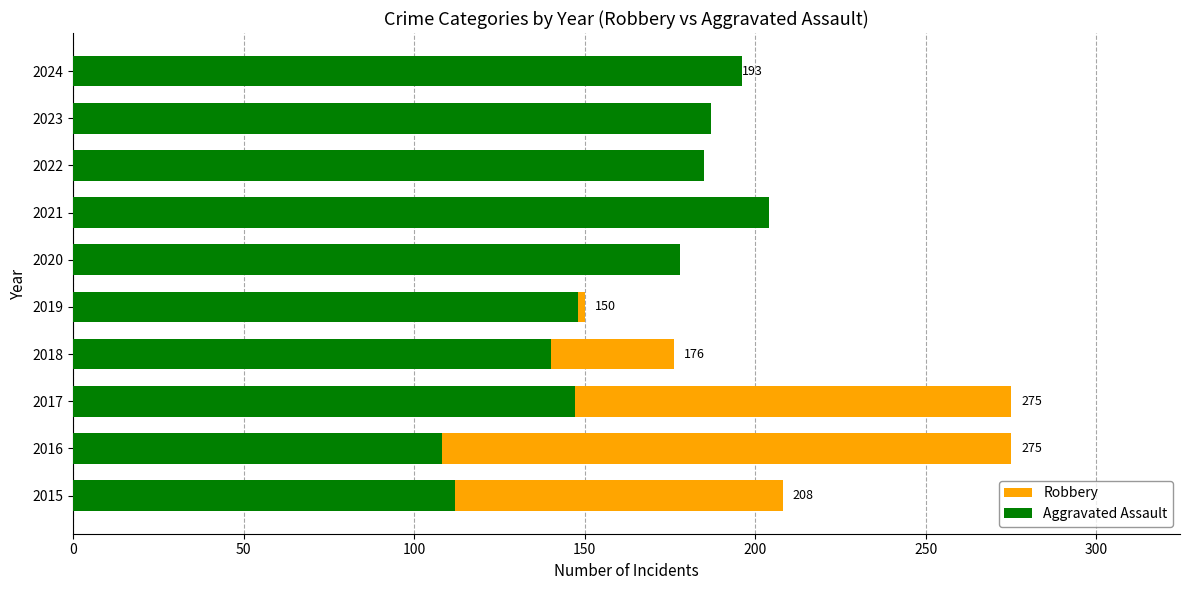

Reading left to right, what are all the values shown in this chart?

Robbery: 208	275	275	176	150	153	156	163	178	193
Aggravated Assault: 112	108	147	140	148	178	204	185	187	196